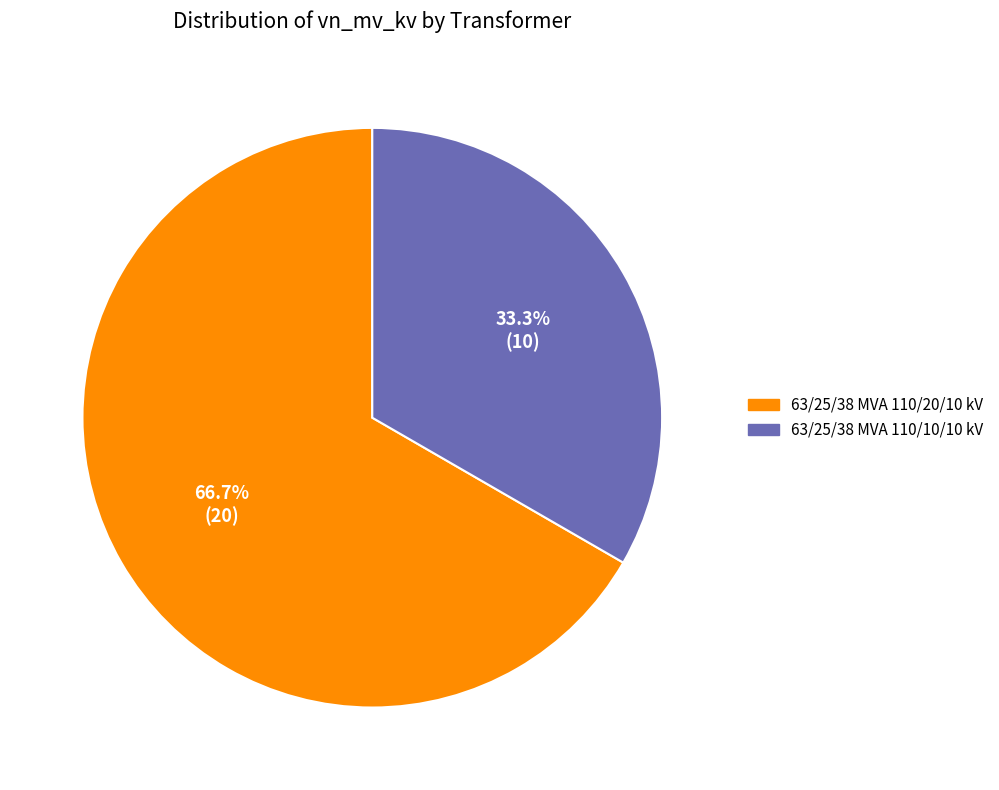

What is the largest slice in the pie chart?

63/25/38 MVA 110/20/10 kV